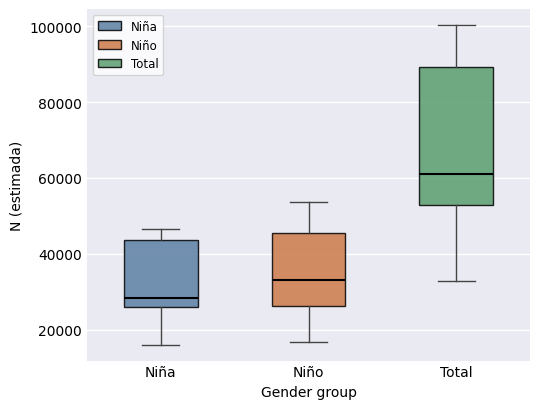

Where does the median line of the box for Total sit on the y-axis? The values are not printed on the chart, so give them approximately, as read against the axis.

60000